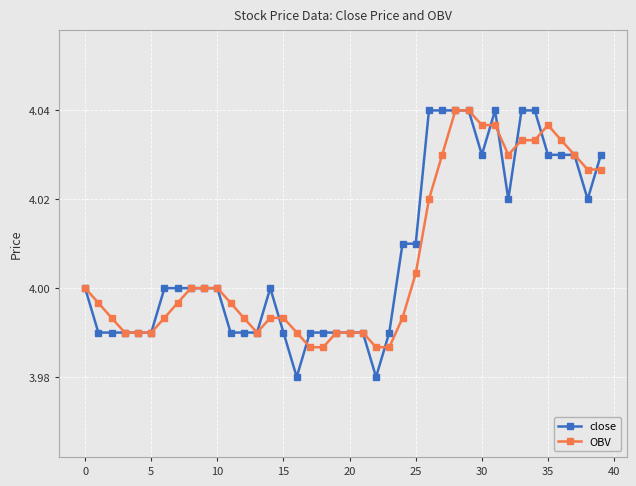

Which series has the largest range (max minus min)?

close